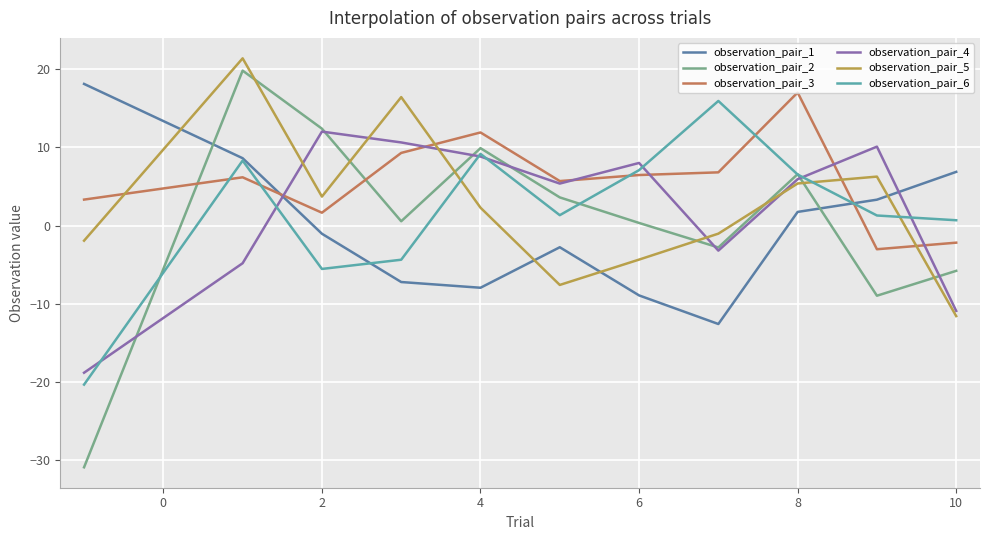

What is the minimum value for observation_pair_4?

-18.8